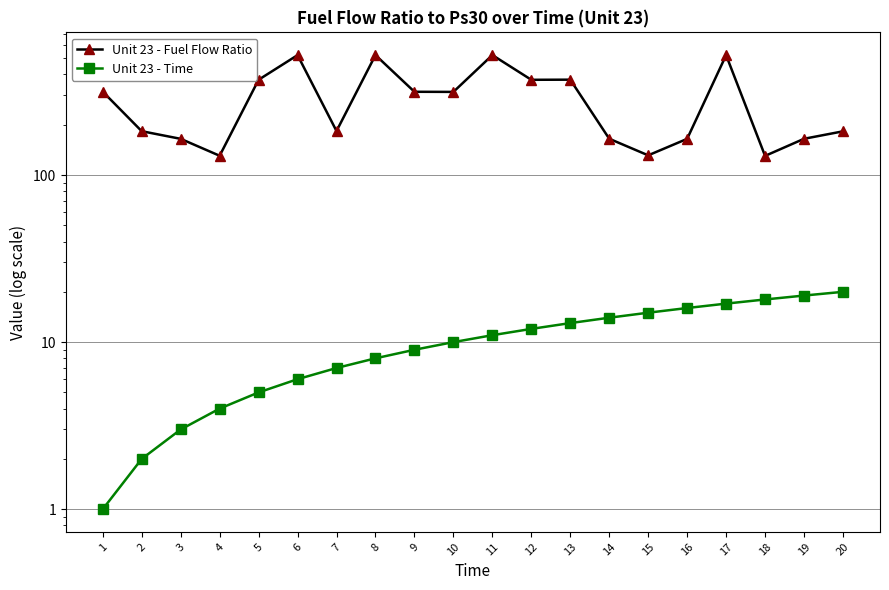

The Unit 23 - Fuel Flow Ratio series shows 131.2 at 15. True or false?

True